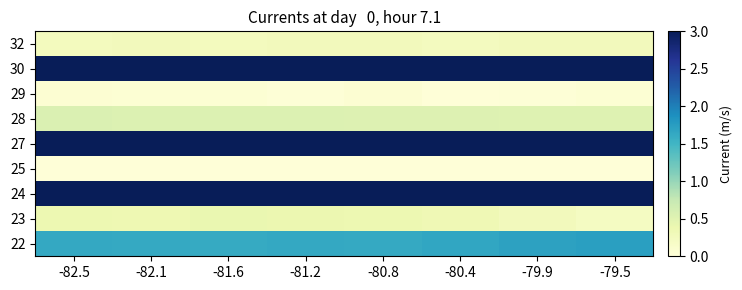

Reading left to right, transcribe all the data shown in this chart.

32: -82.5=0.3	-82.1=0.3	-81.6=0.3	-81.2=0.3	-80.8=0.3	-80.4=0.2	-79.9=0.3	-79.5=0.3
30: -82.5=6.1	-82.1=4.5	-81.6=7.4	-81.2=5.5	-80.8=7.7	-80.4=7.7	-79.9=4.8	-79.5=8.2
29: -82.5=0.1	-82.1=0.1	-81.6=0.0	-81.2=0.0	-80.8=0.1	-80.4=0.0	-79.9=0.0	-79.5=0.1
28: -82.5=0.6	-82.1=0.5	-81.6=0.5	-81.2=0.5	-80.8=0.5	-80.4=0.5	-79.9=0.5	-79.5=0.5
27: -82.5=9.0	-82.1=8.9	-81.6=8.9	-81.2=8.9	-80.8=8.9	-80.4=8.8	-79.9=8.8	-79.5=8.8
25: -82.5=0.0	-82.1=0.0	-81.6=0.0	-81.2=0.0	-80.8=0.0	-80.4=0.0	-79.9=0.0	-79.5=0.0
24: -82.5=177.9	-82.1=178.4	-81.6=178.9	-81.2=179.6	-80.8=179.7	-80.4=179.0	-79.9=178.4	-79.5=177.7
23: -82.5=0.4	-82.1=0.4	-81.6=0.4	-81.2=0.4	-80.8=0.4	-80.4=0.3	-79.9=0.3	-79.5=0.2
22: -82.5=1.6	-82.1=1.6	-81.6=1.6	-81.2=1.6	-80.8=1.6	-80.4=1.7	-79.9=1.7	-79.5=1.7